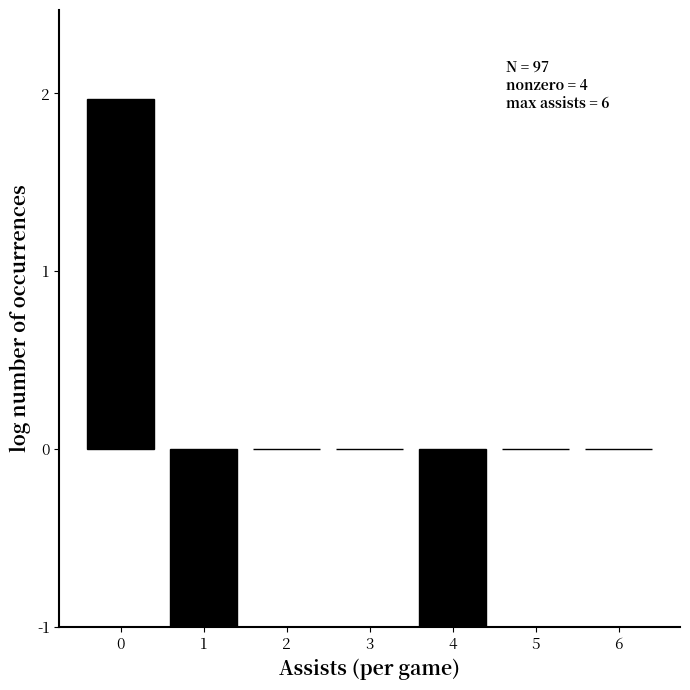

Reading left to right, transcribe all the data shown in this chart.

0=2.0	1=-1.0	2=0.0	3=0.0	4=-1.0	5=0.0	6=0.0